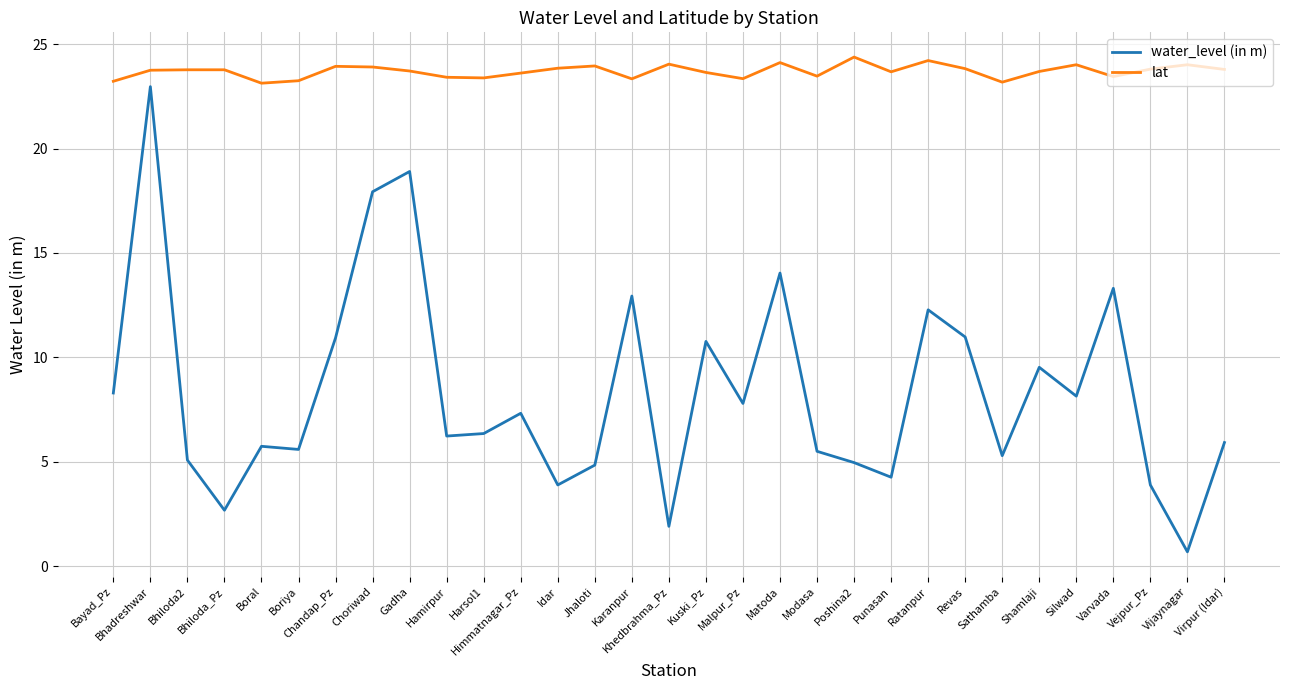

What is the difference between the maximum and minimum values in the water_level (in m) series?

22.3